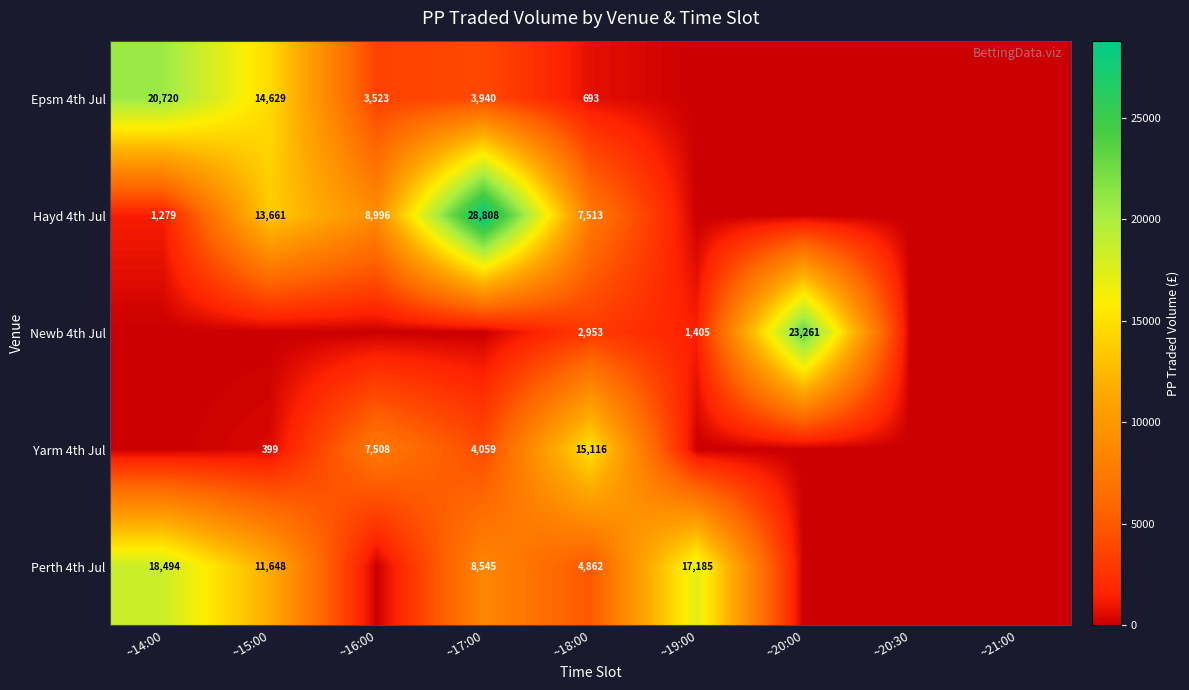

At ~18:00, list the series in order from largest to smallest.

Yarm 4th Jul, Hayd 4th Jul, Perth 4th Jul, Newb 4th Jul, Epsm 4th Jul